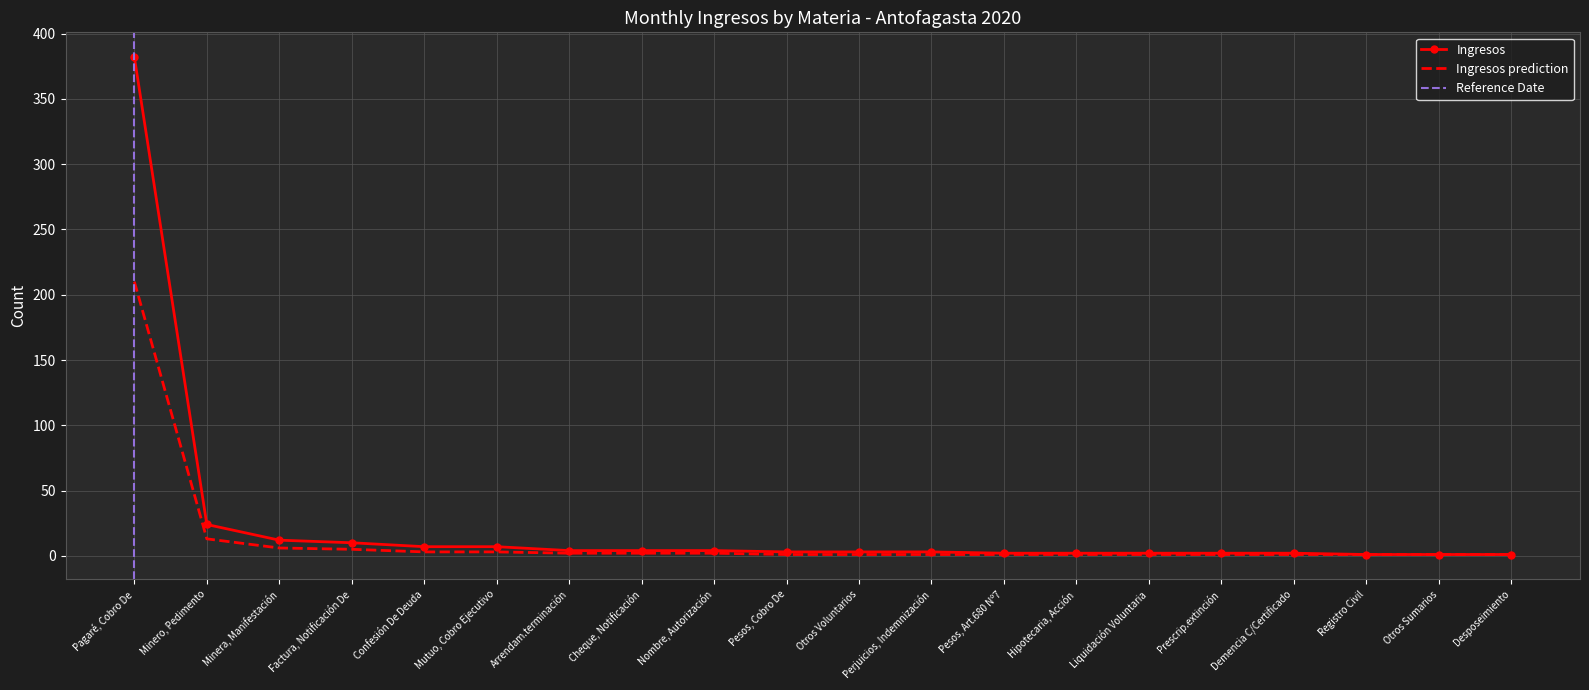

Rank the categories by value from highest to lowest.

Pagaré, Cobro De, Minero, Pedimento, Minera, Manifestación, Factura, Notificación De, Confesión De Deuda, Mutuo, Cobro Ejecutivo, Arrendam.terminación, Cheque, Notificación, Nombre, Autorización, Pesos, Cobro De, Otros Voluntarios, Perjuicios, Indemnización, Pesos, Art.680 Nº7, Hipotecaria, Acción, Liquidación Voluntaria, Prescrip.extinción, Demencia C/Certificado, Registro Civil, Otros Sumarios, Desposeimiento